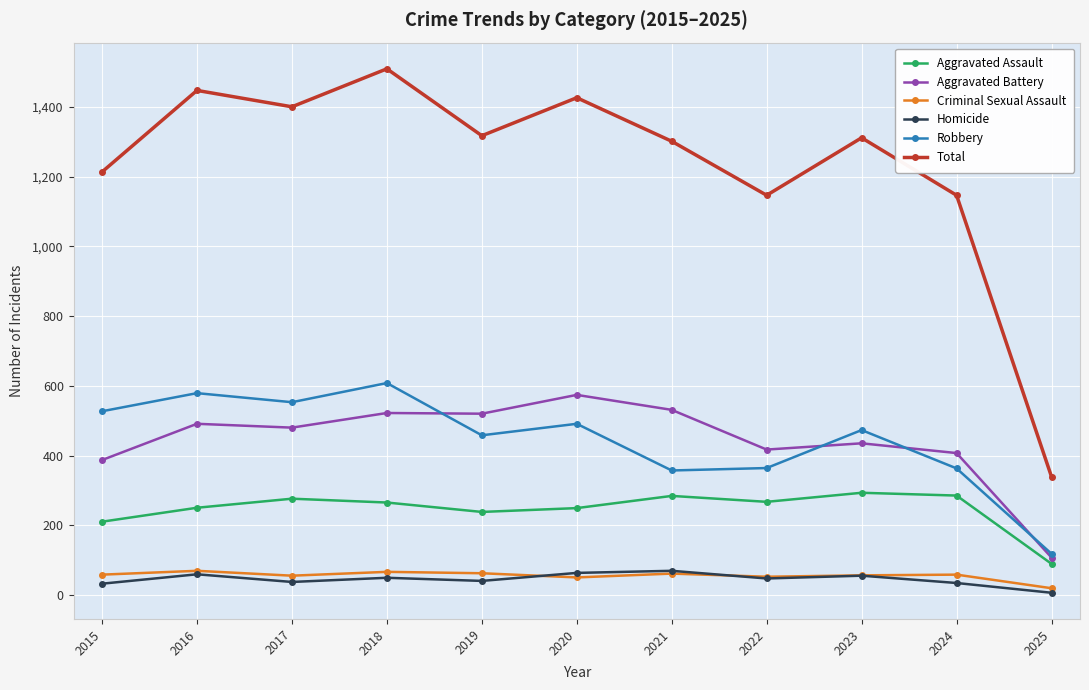

What is the lowest value of the Homicide series?

6